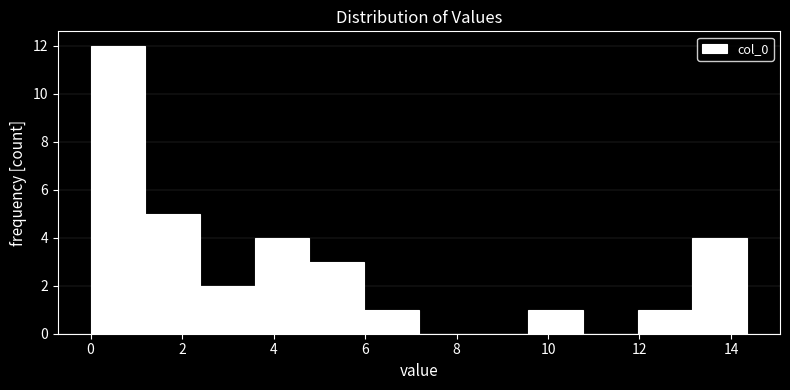

Reading left to right, transcribe this chart: for each bar, give the range it covers on the x-axis and its height. Neither the bar edges nor the heights are printed on the chart, so give them approximately, as read against the axes.

0.0 to 1.2: 12
1.2 to 2.4: 5
2.4 to 3.6: 2
3.6 to 4.8: 4
4.8 to 6.0: 3
6.0 to 7.2: 1
7.2 to 8.4: 0
8.4 to 9.6: 0
9.6 to 10.8: 1
10.8 to 12.0: 0
12.0 to 13.2: 1
13.2 to 14.4: 4